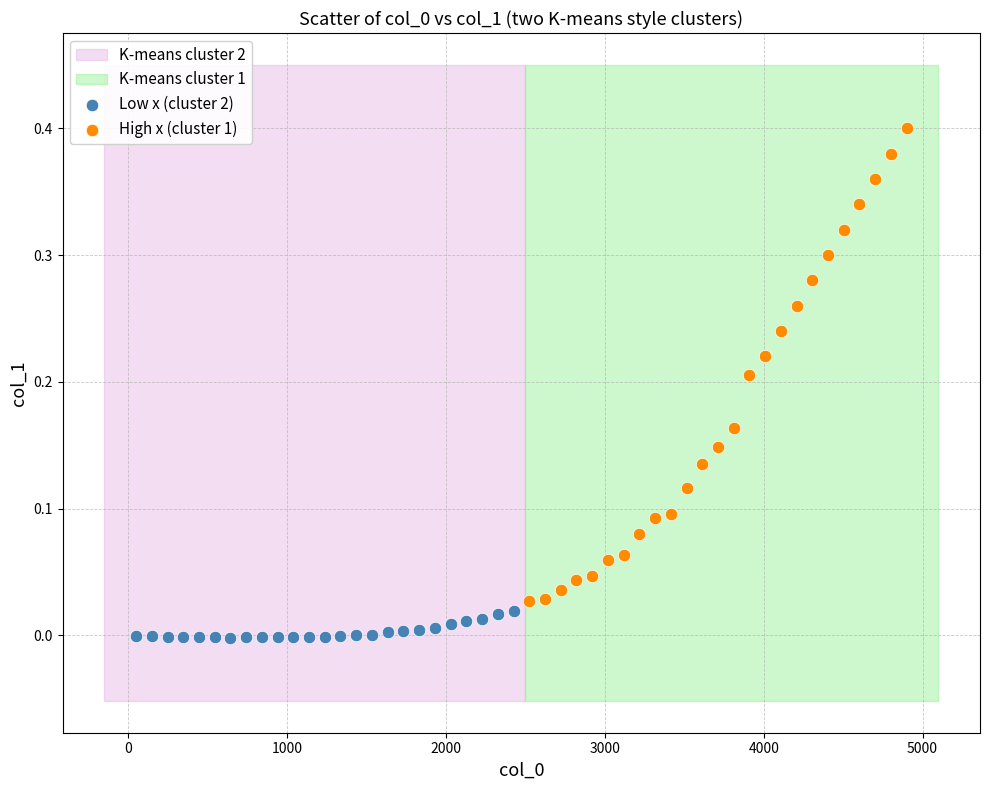

Which series contains the highest Y value?

High x (cluster 1)